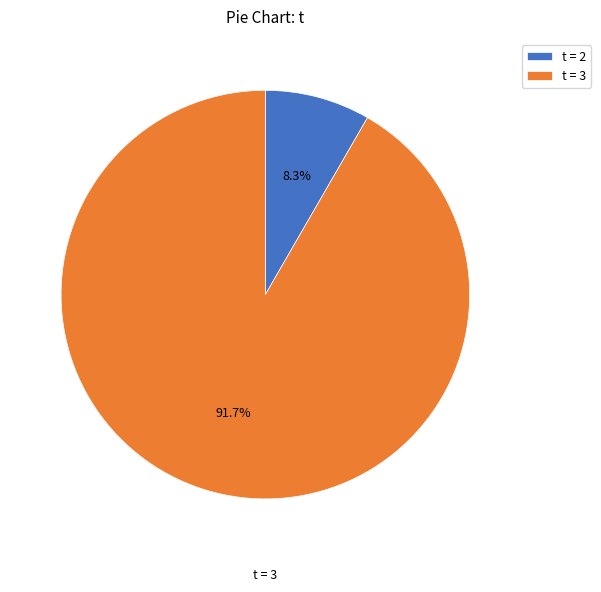

Which category has the smallest portion of the pie?

t = 2